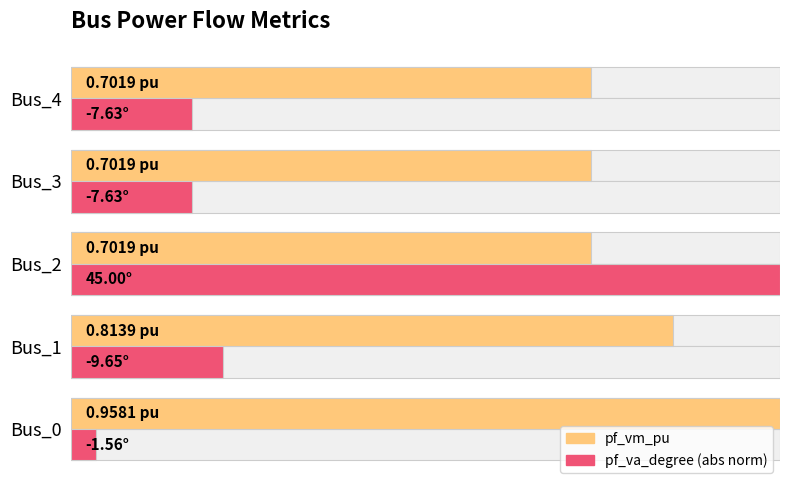

The value of pf_vm_pu at Bus_2 is 1.0. True or false?

False